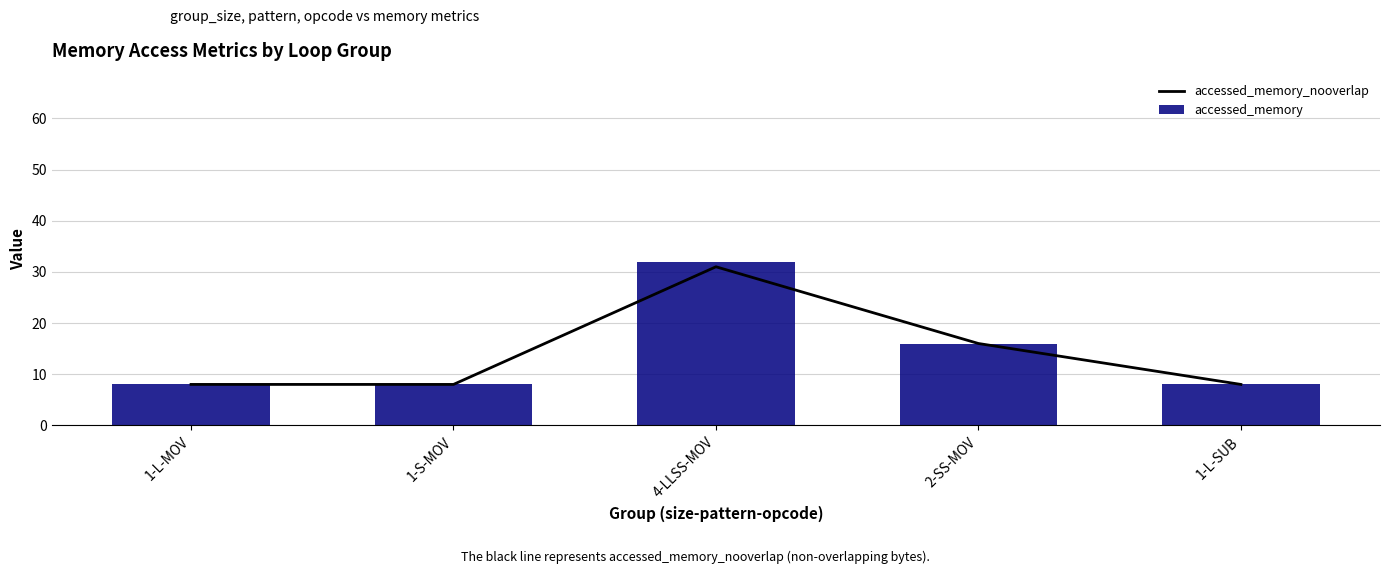

What is the difference between the second highest and second lowest values in the accessed_memory_nooverlap series?

8